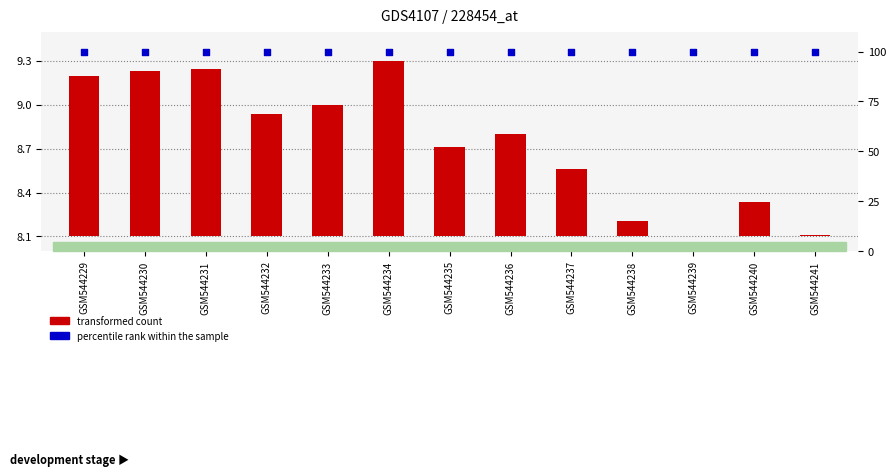

Which series has the largest Y range (max minus min)?

transformed count